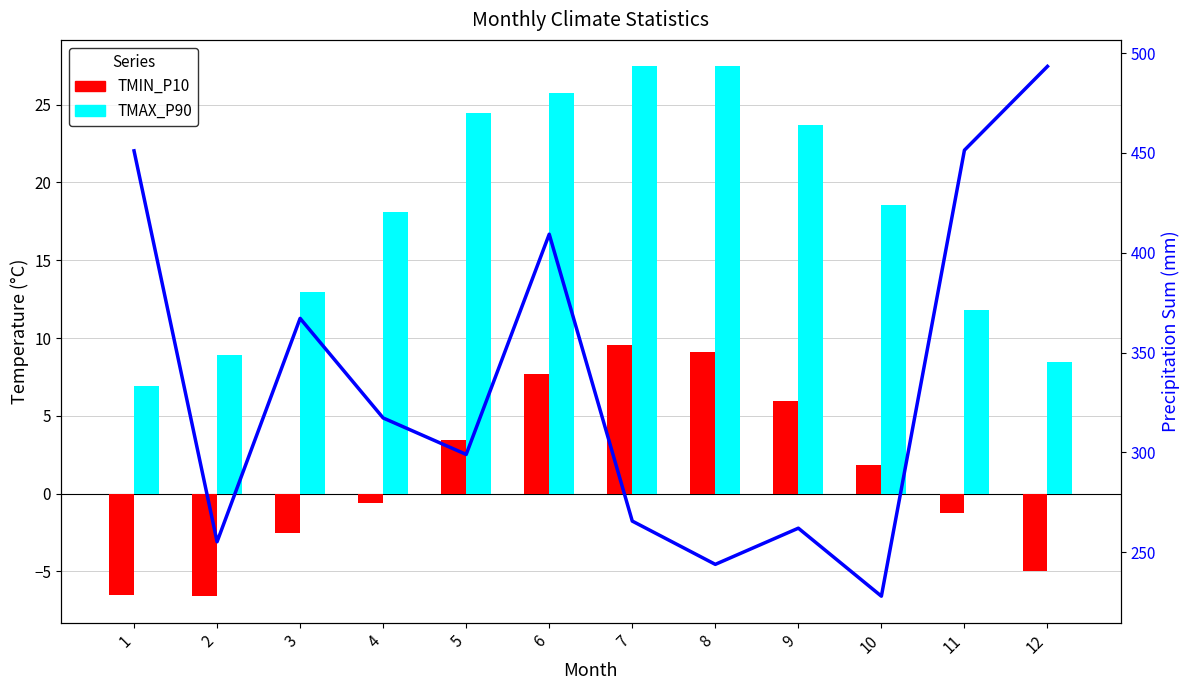

What is the difference between the highest and lowest values at 7?

256.1